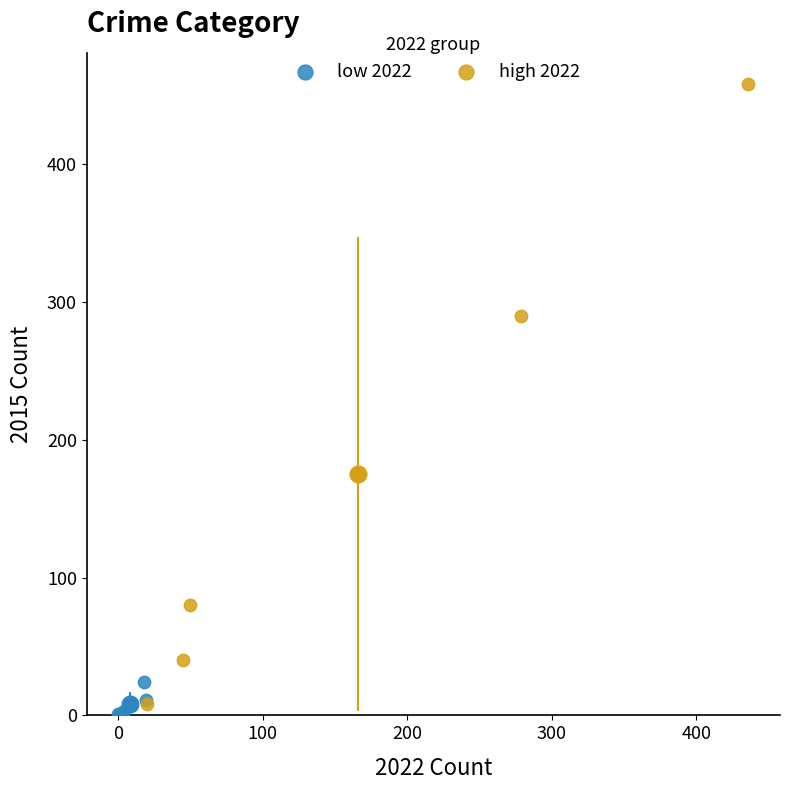

Which series contains the highest Y value?

high 2022